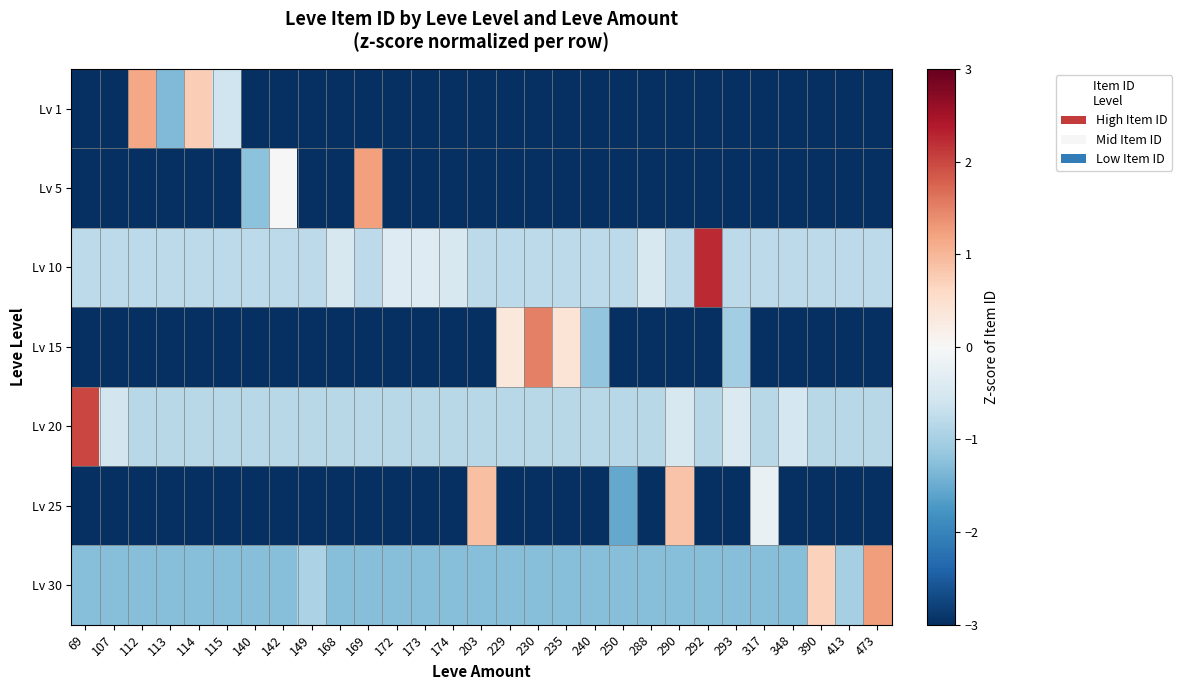

At which category is the sum across all series the highest?

169